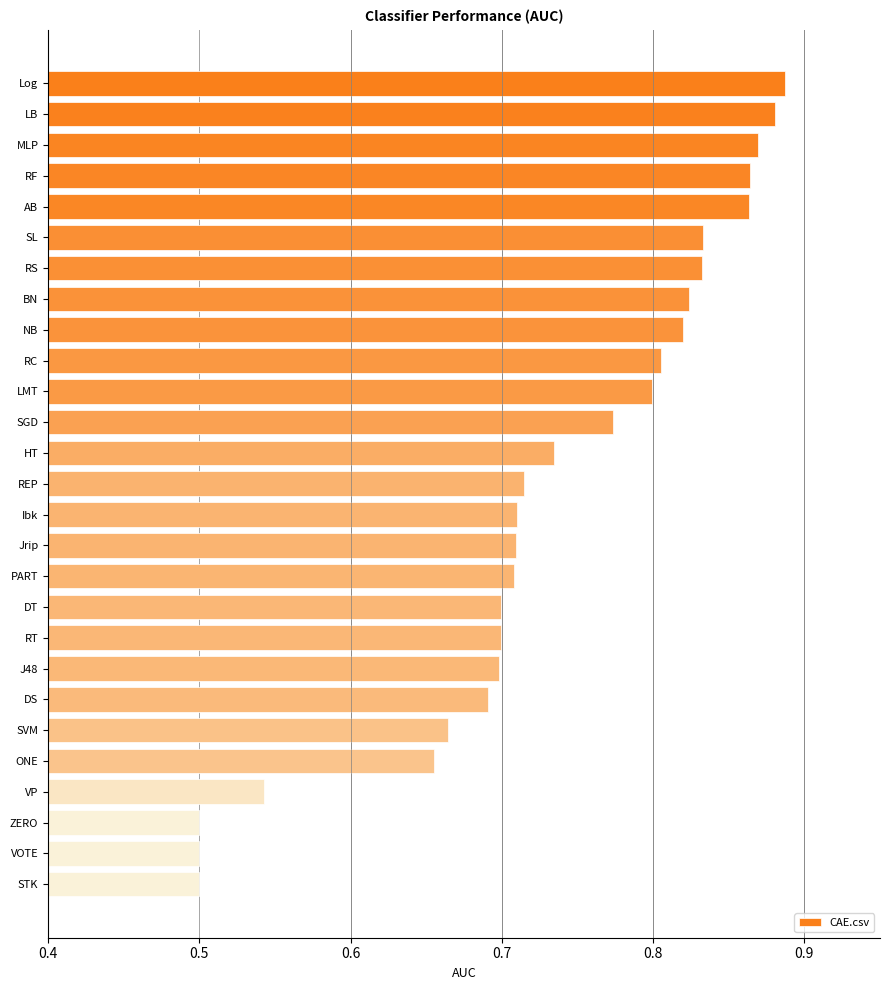

Count the values in the range 0 to 1.

27